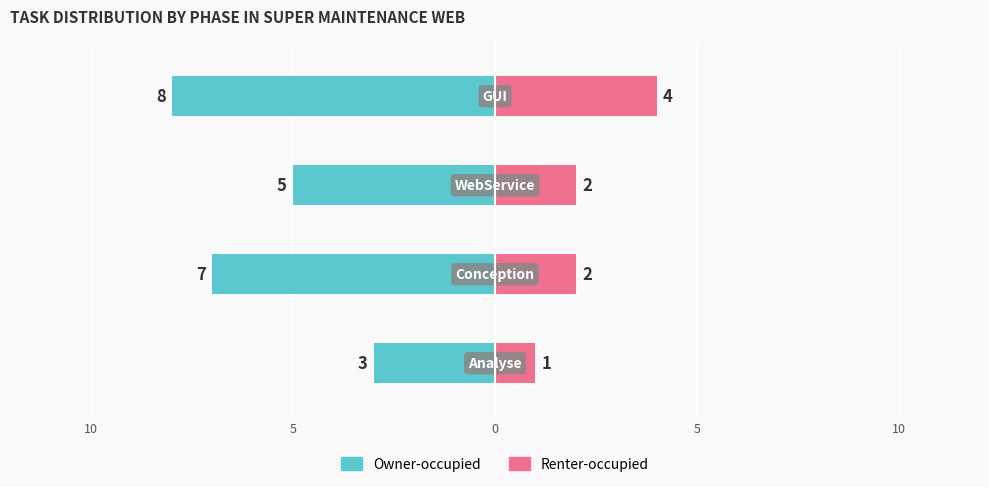

Is the value of Owner-occupied at 0 greater than the value of Renter-occupied at 5?

No